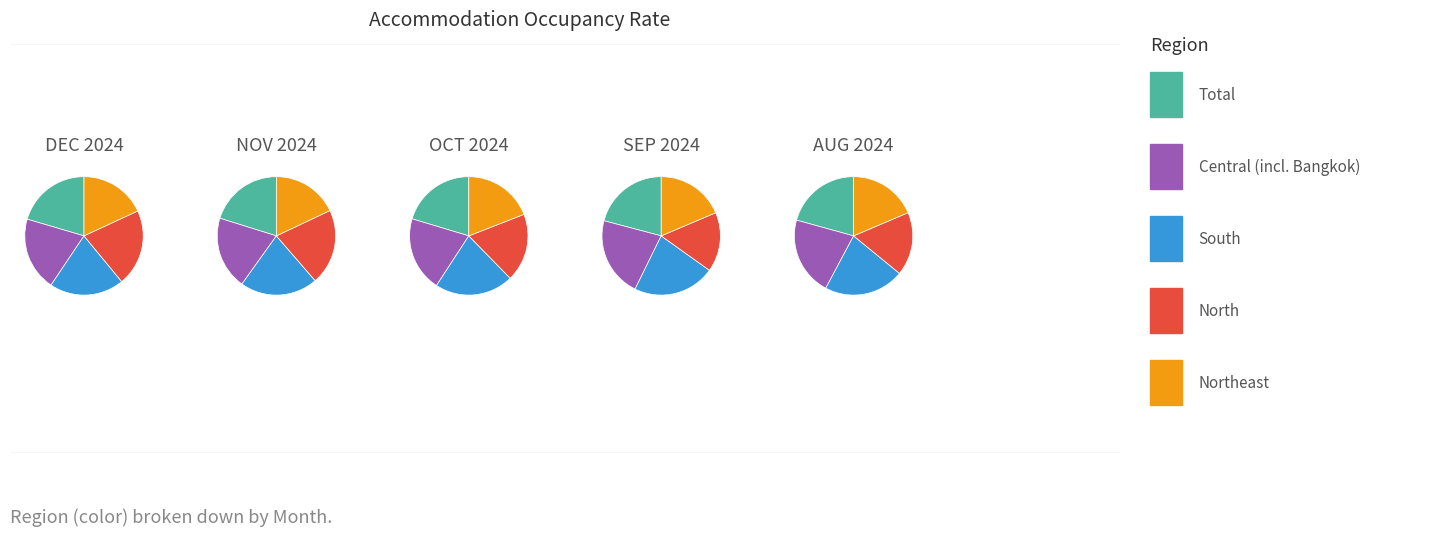

Is the sum of 4 and 0 greater than half?

No